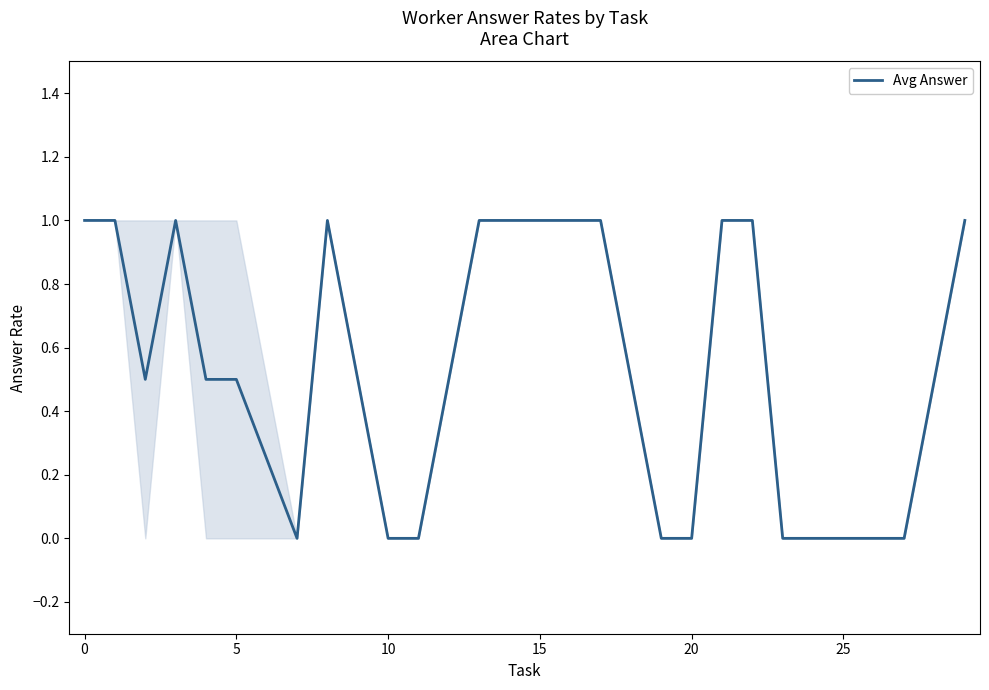

Does the chart have visible grid lines?

No